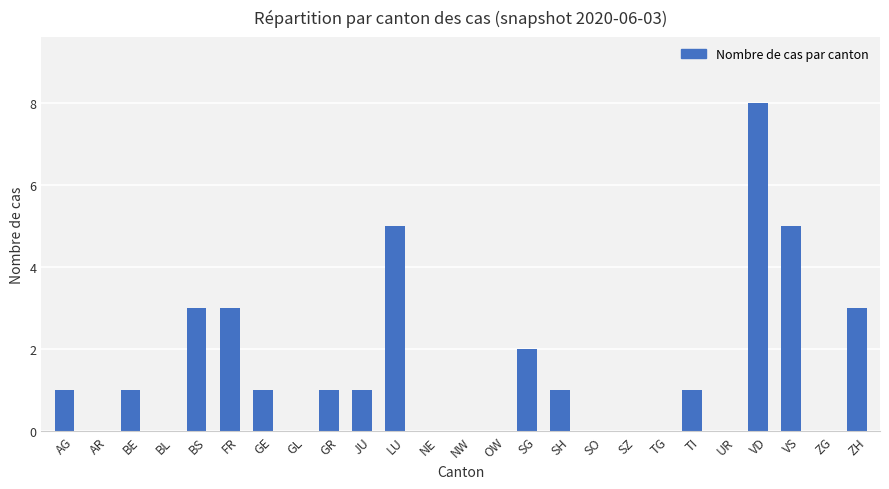

Is it true that the value at BL is 0?

True